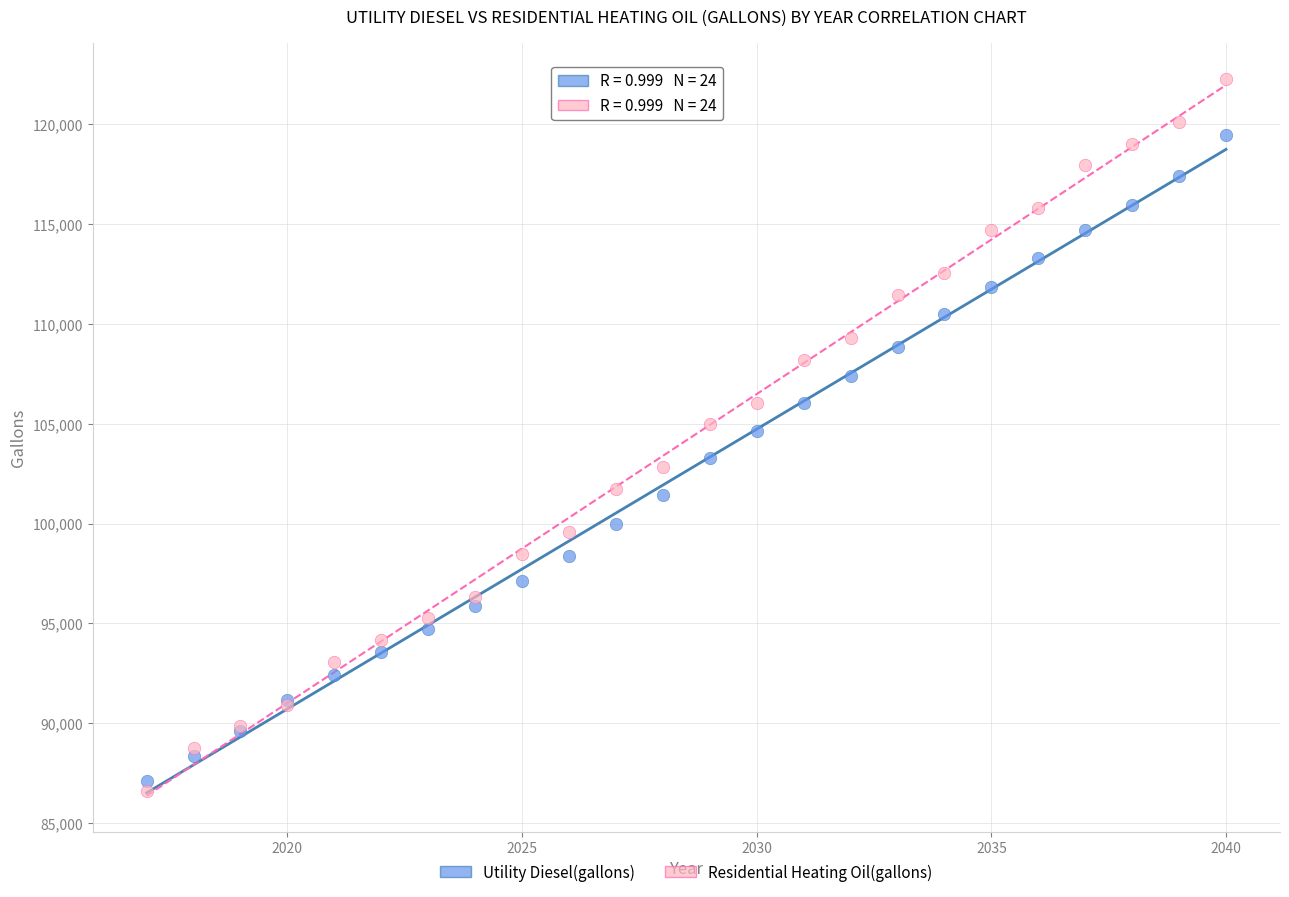

Which series reaches the maximum Y coordinate?

Residential Heating Oil(gallons)